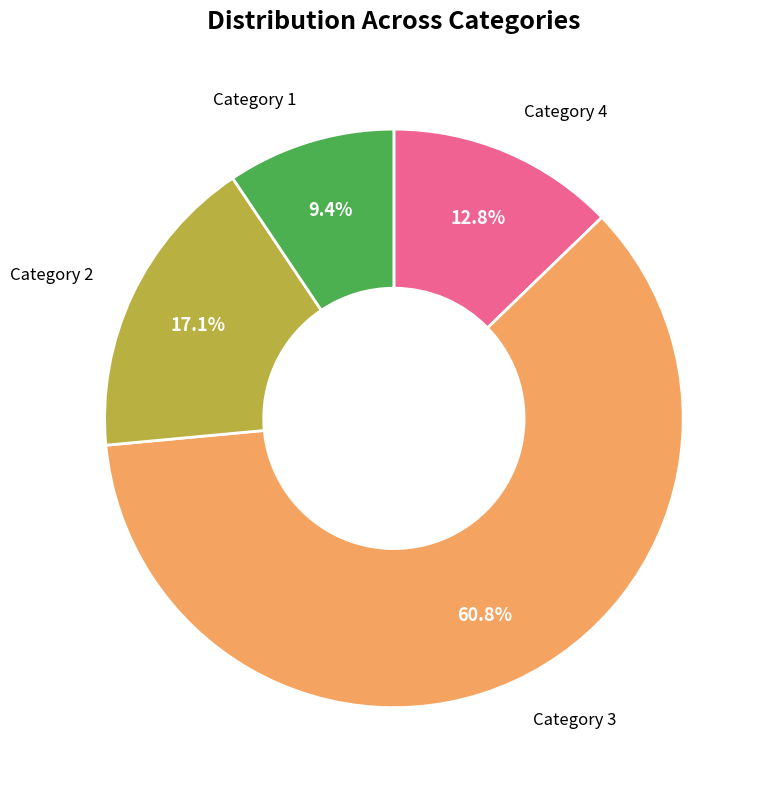

Which slice is the smallest?

Category 1